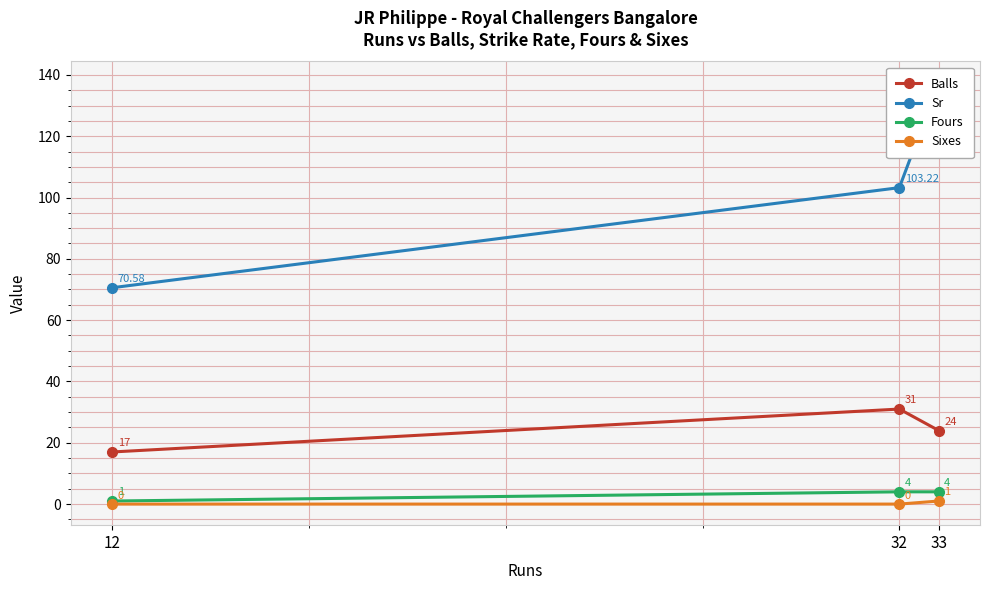

Is the value of Fours at 12 greater than the value of Sr at 33?

No